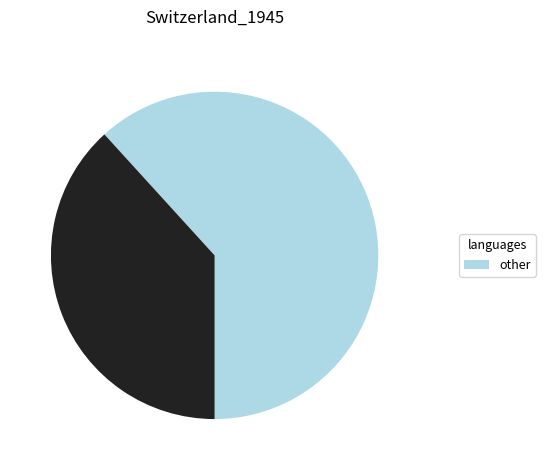

Does any single category account for the majority?

Yes